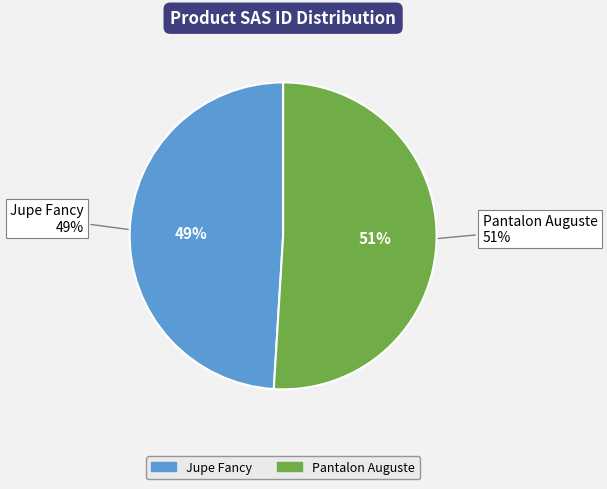

Count the number of slices in the pie.

2